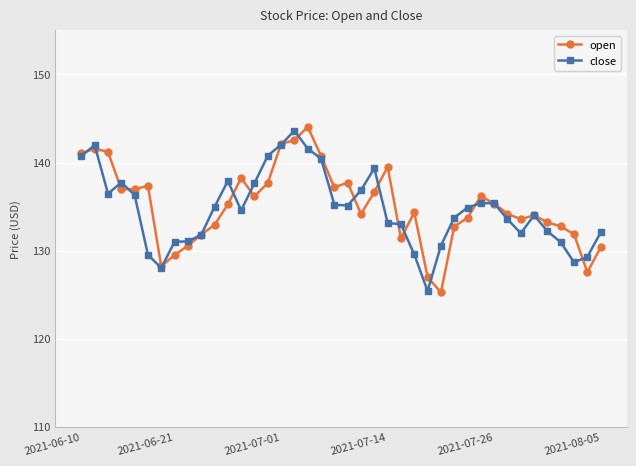

What is the lowest value of the open series?

125.2